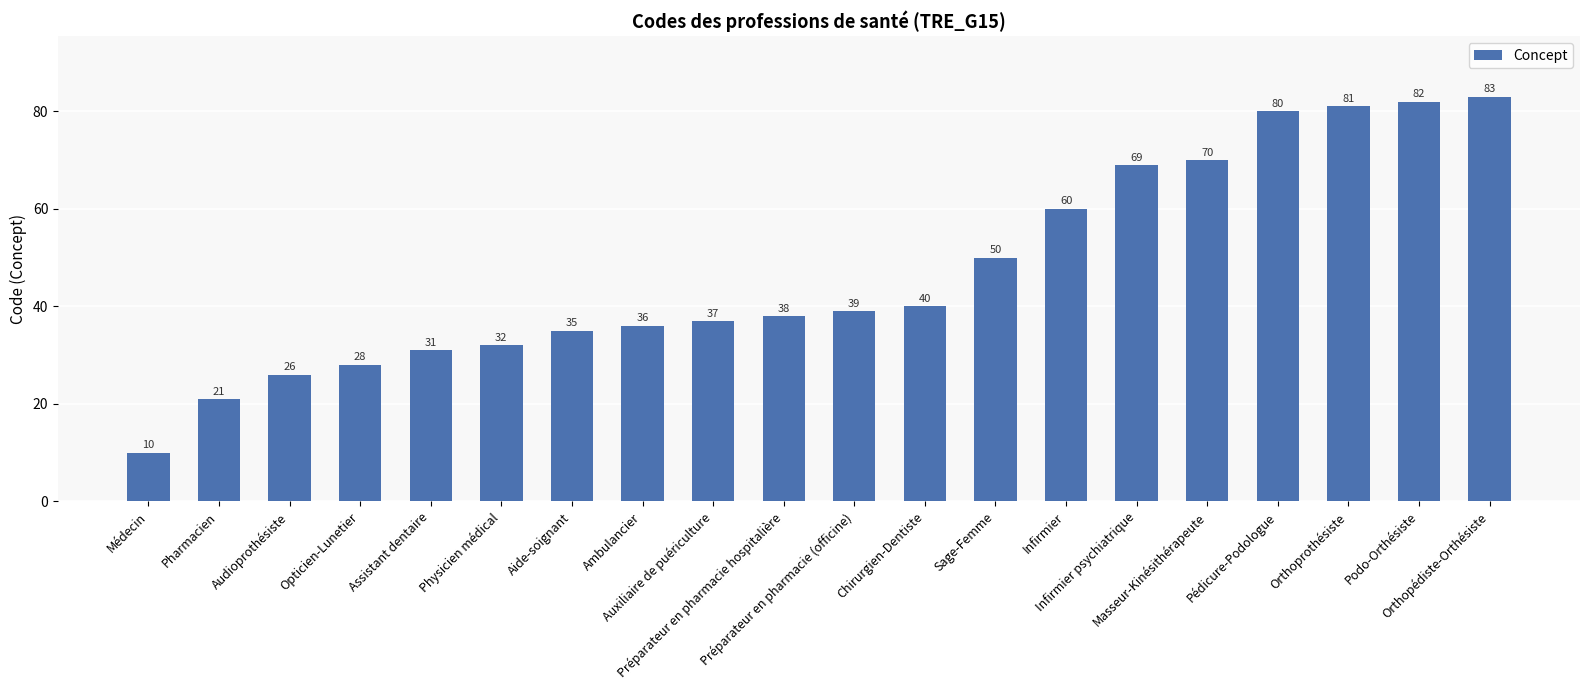

What is the difference between the maximum and second lowest values?

62